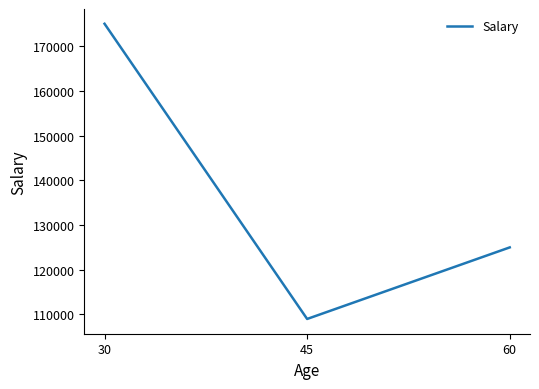

Does the chart display data point markers on the line(s)?

No